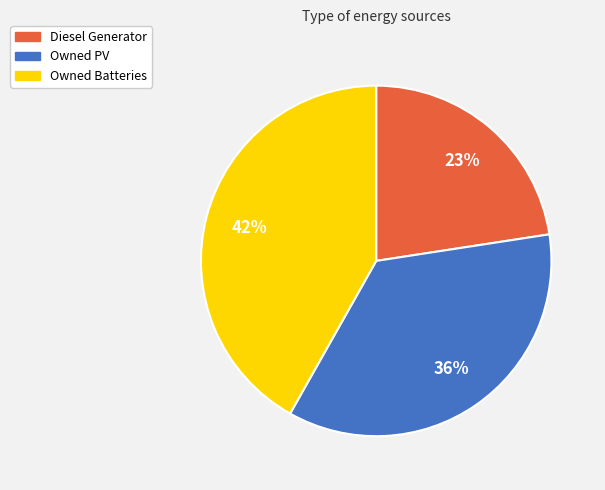

Which has a higher value, Diesel Generator or Owned PV?

Owned PV